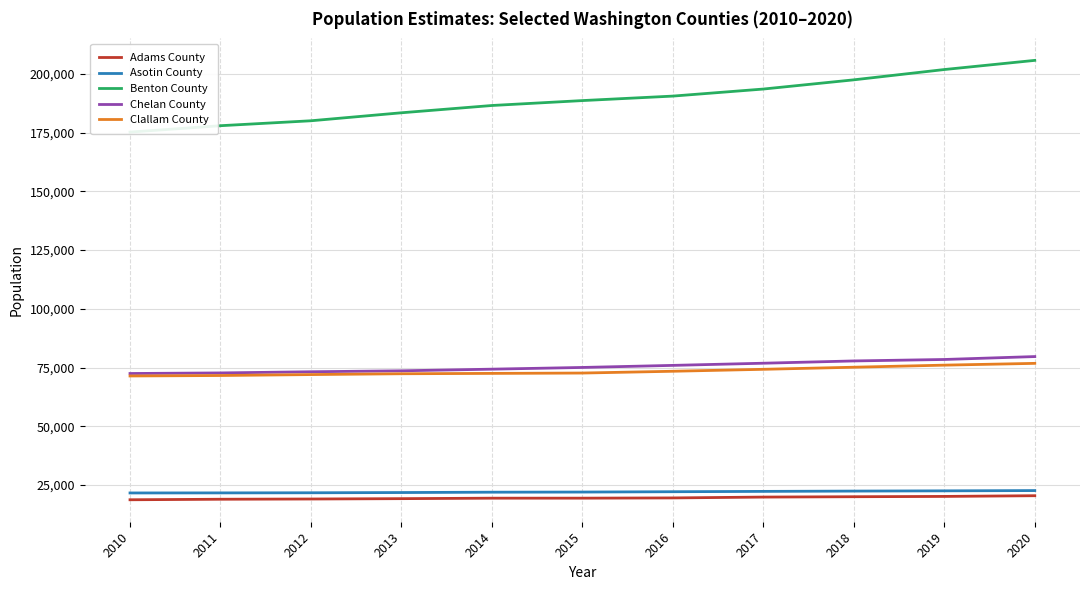

At which label does Clallam County first exceed 72650?

2016